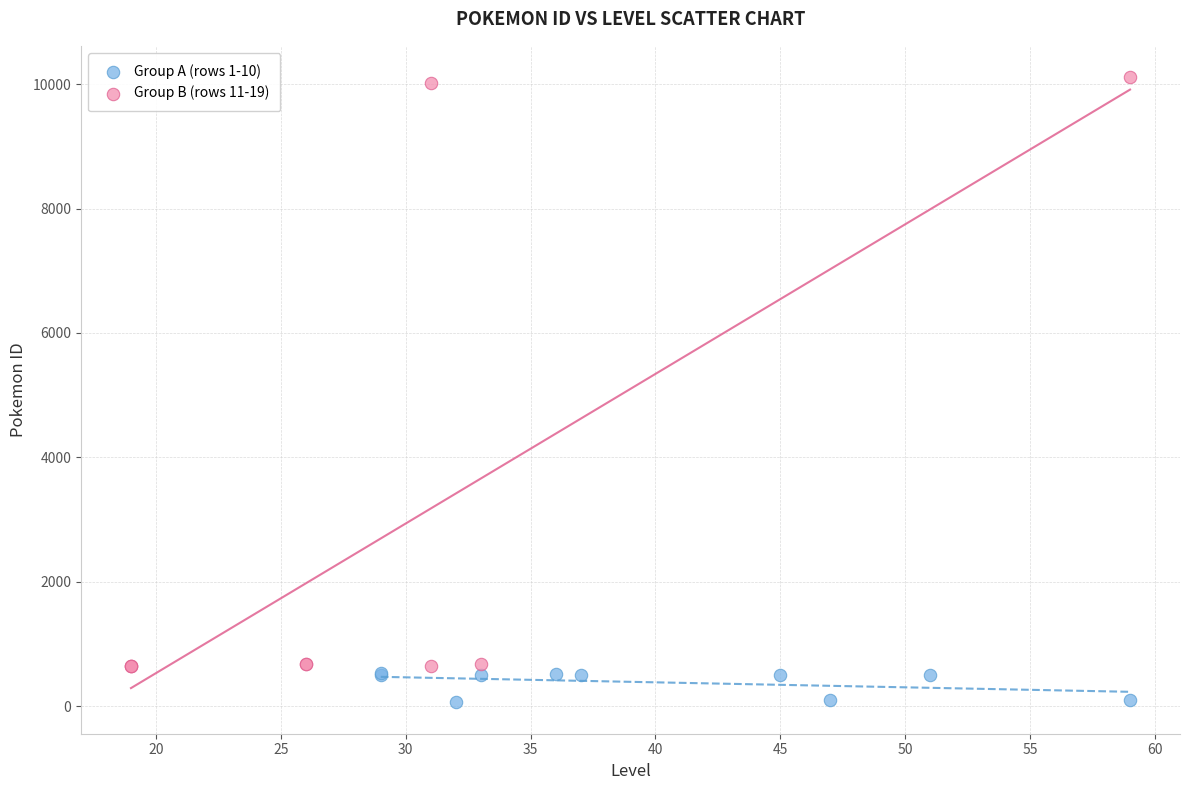

Which series has the widest spread of Y values?

Group B (rows 11-19)